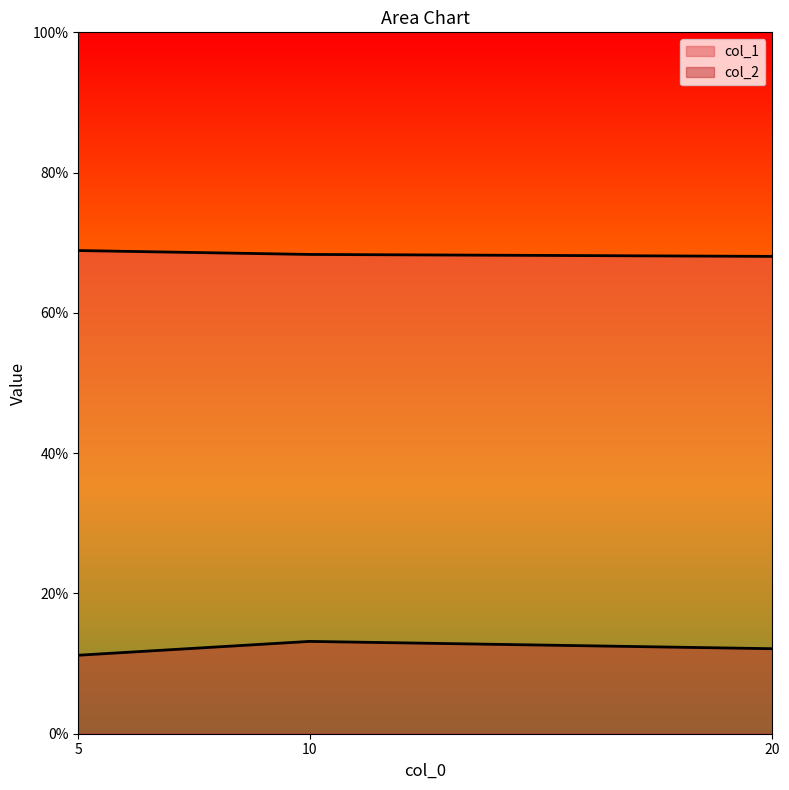

List the series in order of their overall mean, lowest first.

col_2, col_1